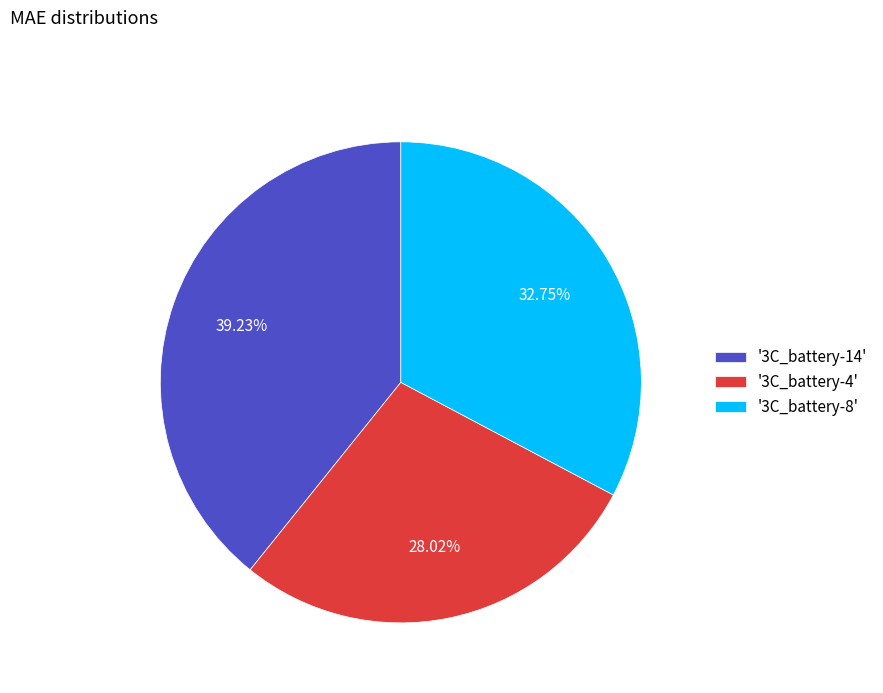

What is the largest slice in the pie chart?

'3C_battery-14'